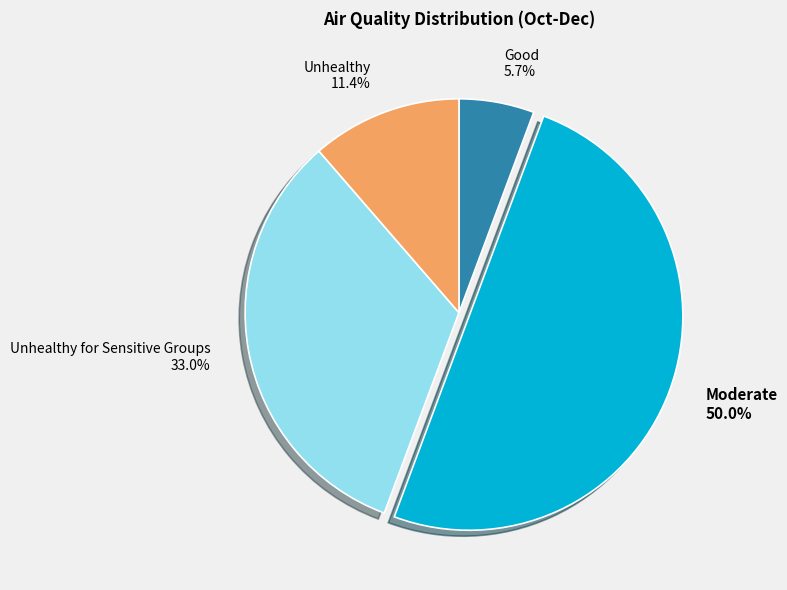

Approximately how many times larger is the value at Moderate 50.0% compared to Good 5.7%?

8.8